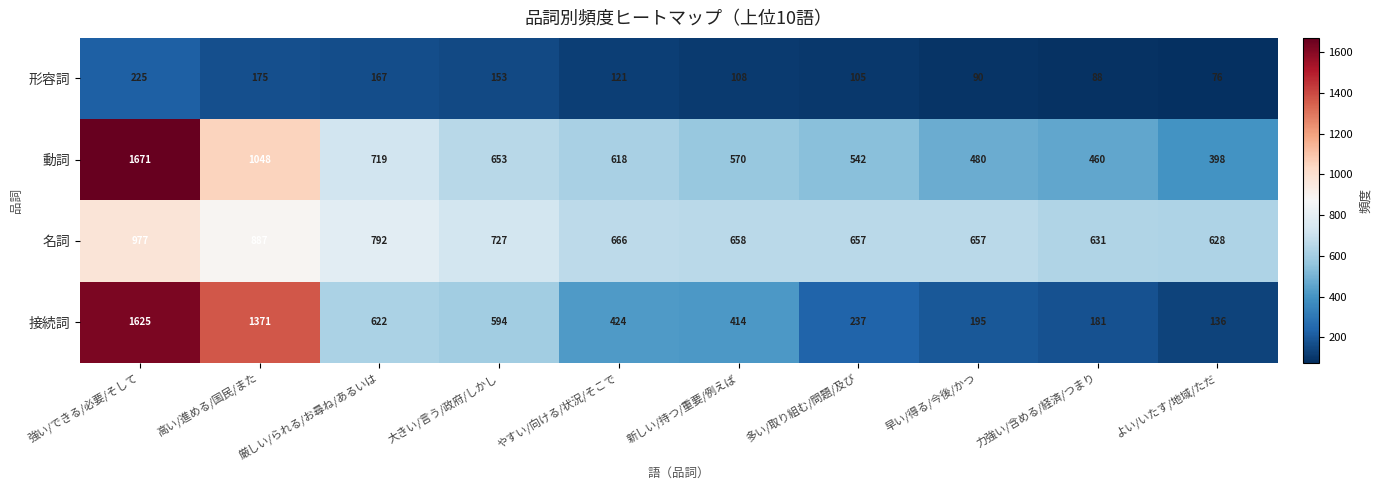

At which category is the sum across all series the highest?

強い/できる/必要/そして